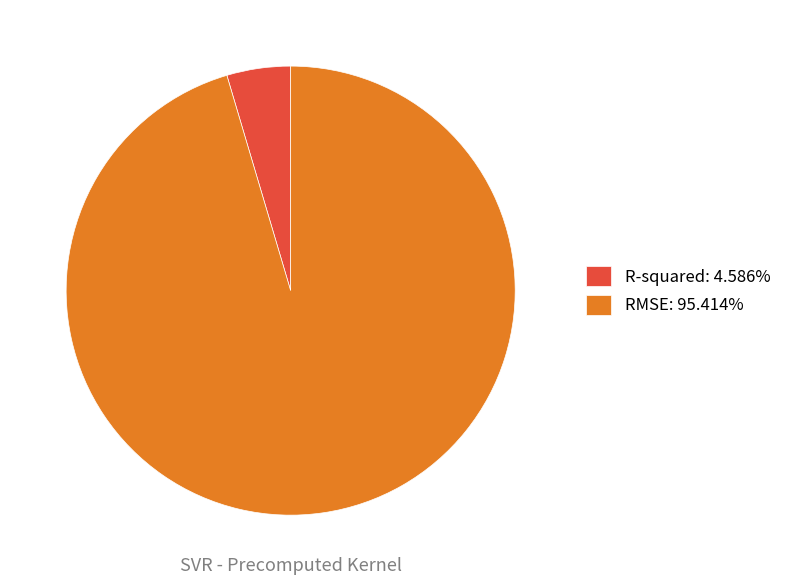

Rank the categories by value from highest to lowest.

RMSE, R-squared